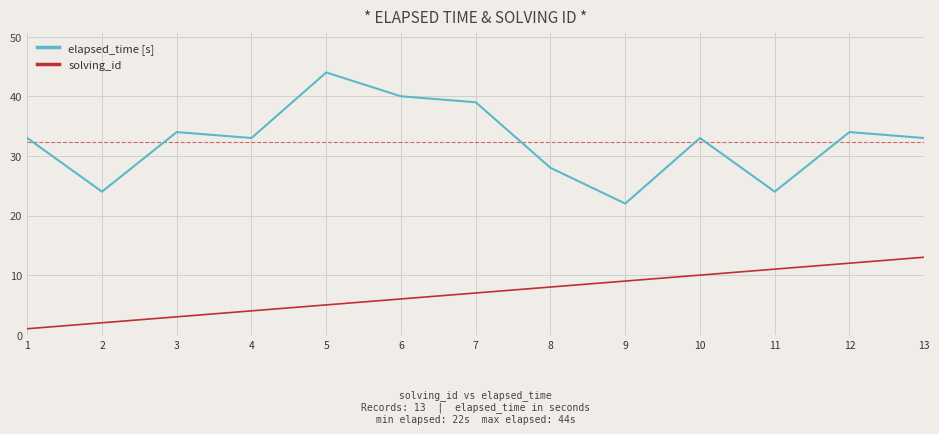

True or false: solving_id and elapsed_time [s] cross at least once.

False